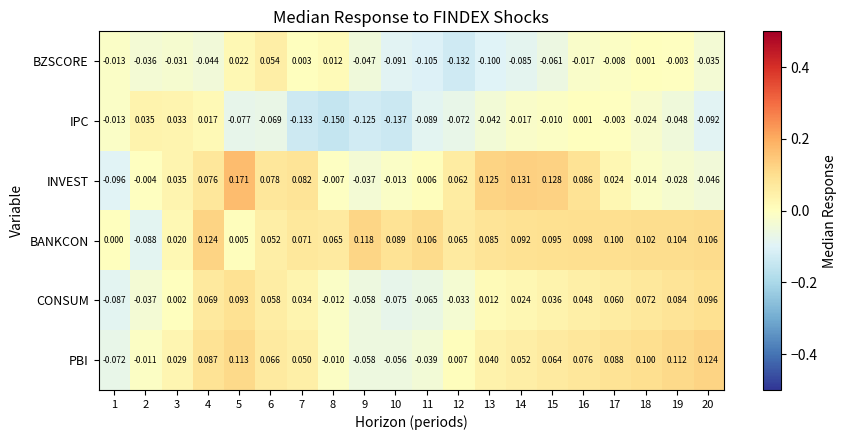

Which series has the widest spread of values?

INVEST